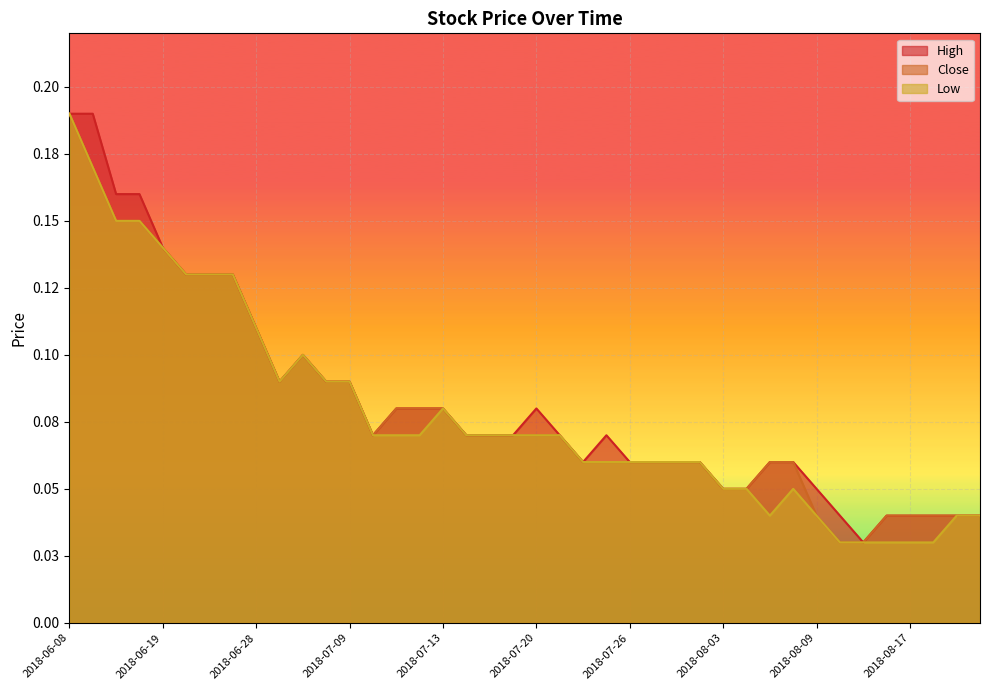

What position from the right is 2018-08-06?

11